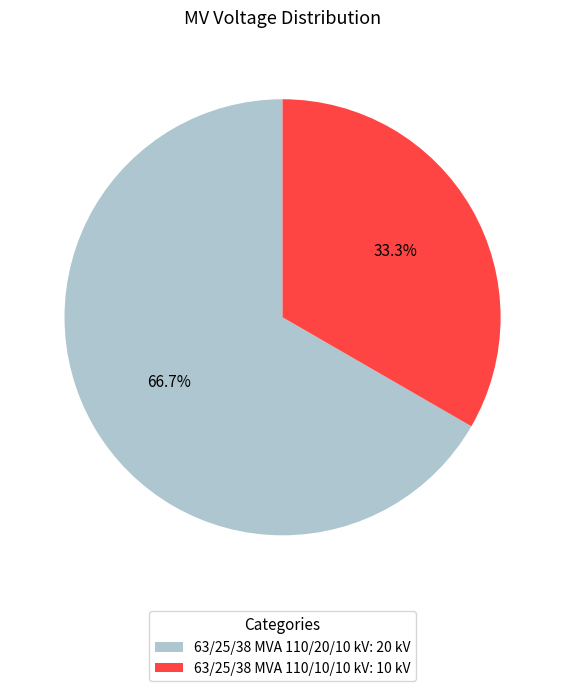

What is the largest slice in the pie chart?

63/25/38 MVA 110/20/10 kV